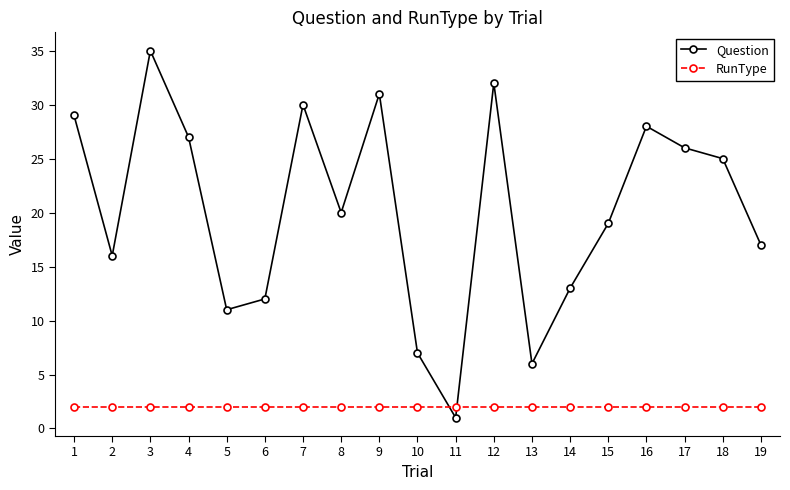

Count the number of categories in the chart.

19